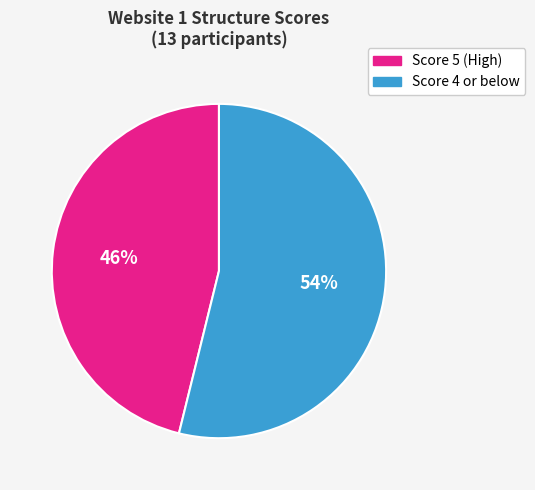

Which slice is the smallest?

Score 5 (High)